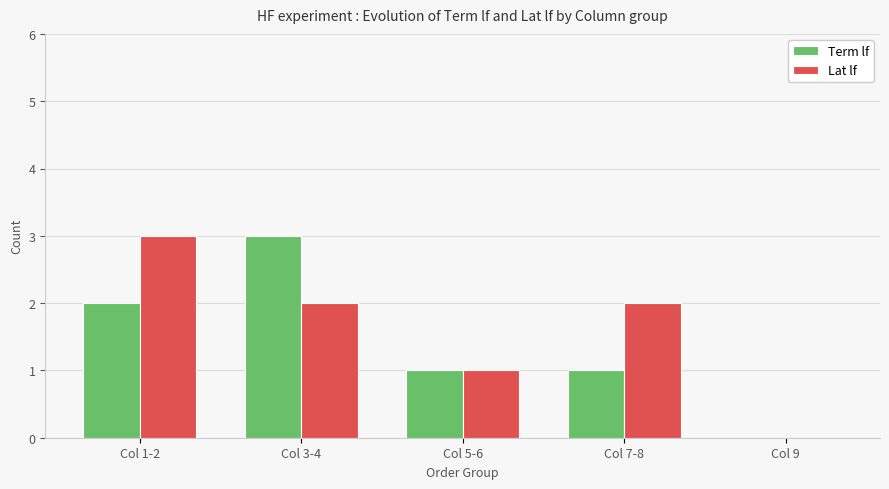

Which category has the highest value in the Term lf series?

Col 3-4